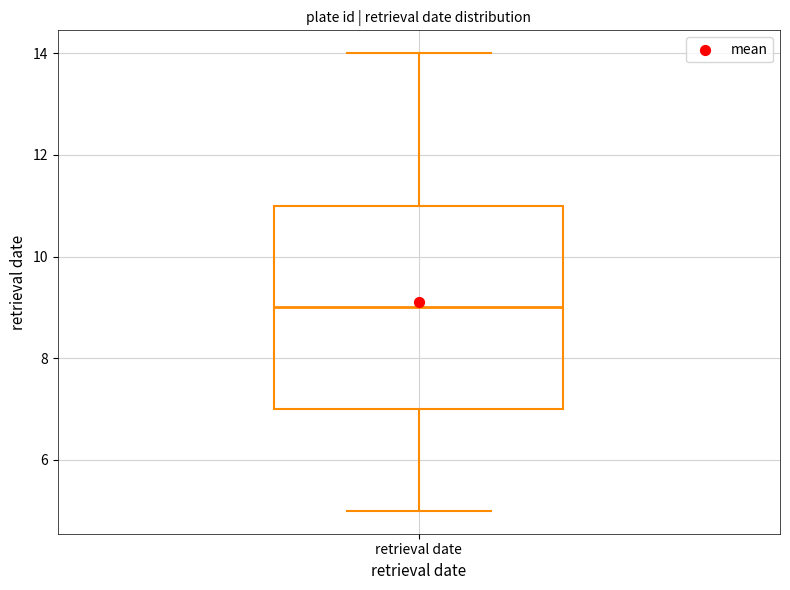

Read this box plot against the y-axis: the position of the median line, the range covered by the box, and the ends of both whiskers. The values are not printed on the chart, so give them approximately, as read against the axis.

median 9, box 7 to 11, whiskers 5 to 14